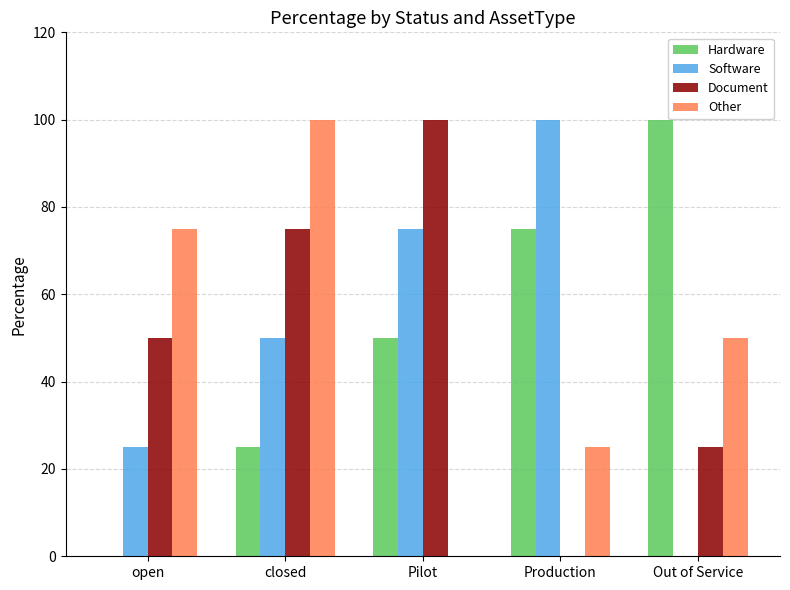

Reading left to right, transcribe all the data shown in this chart.

Hardware: open=0	closed=25	Pilot=50	Production=75	Out of Service=100
Software: open=25	closed=50	Pilot=75	Production=100	Out of Service=0
Document: open=50	closed=75	Pilot=100	Production=0	Out of Service=25
Other: open=75	closed=100	Pilot=0	Production=25	Out of Service=50